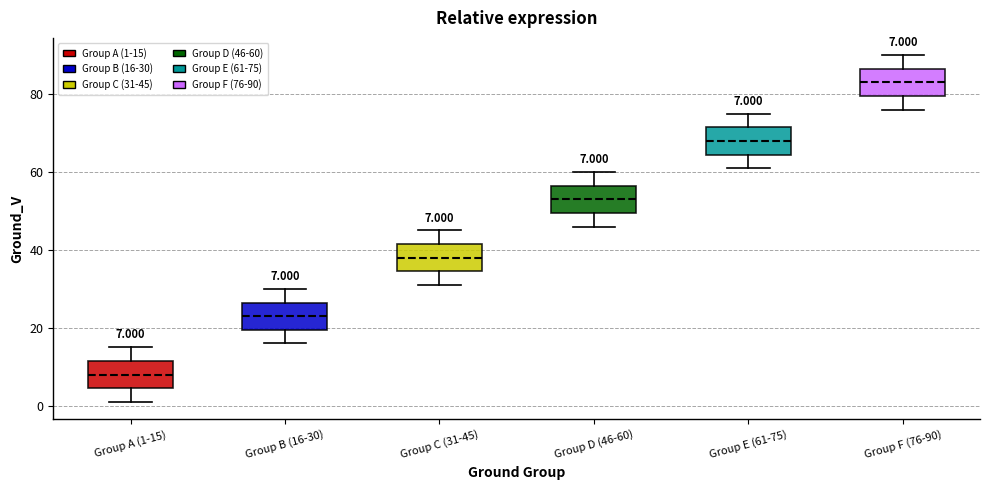

Which box's median line is the lowest?

Group A (1-15)